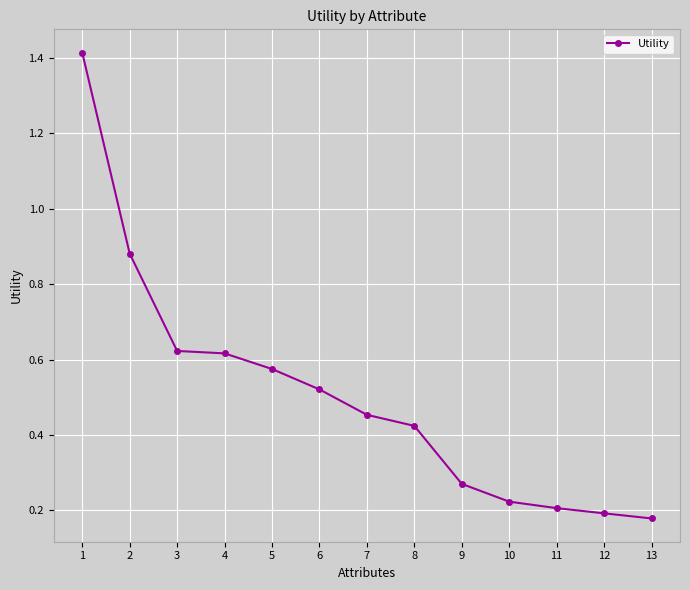

Is it true that the value at 1 is 0.7?

False